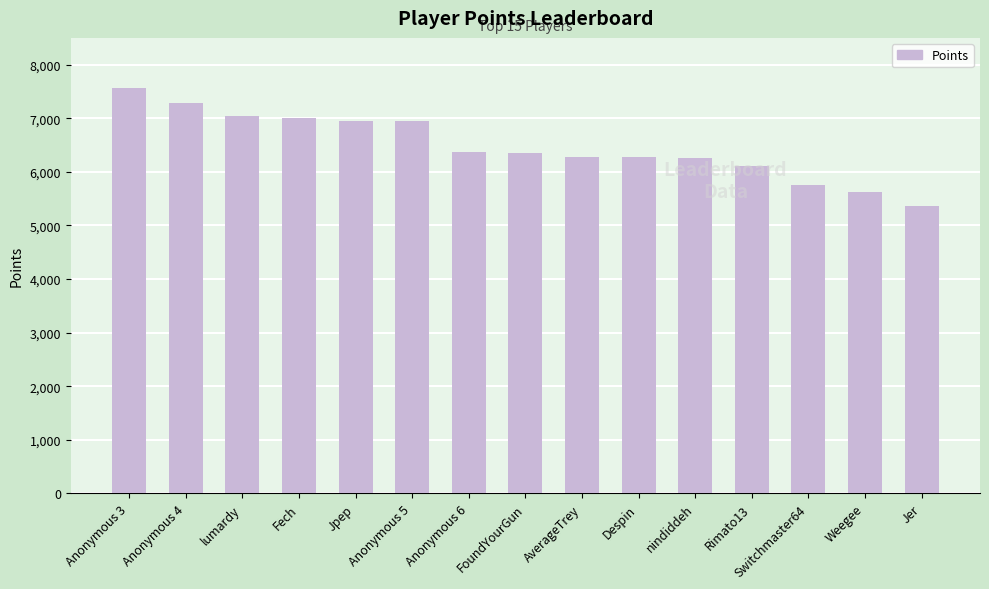

Where is the data nearest to the value 6463?

Anonymous 6